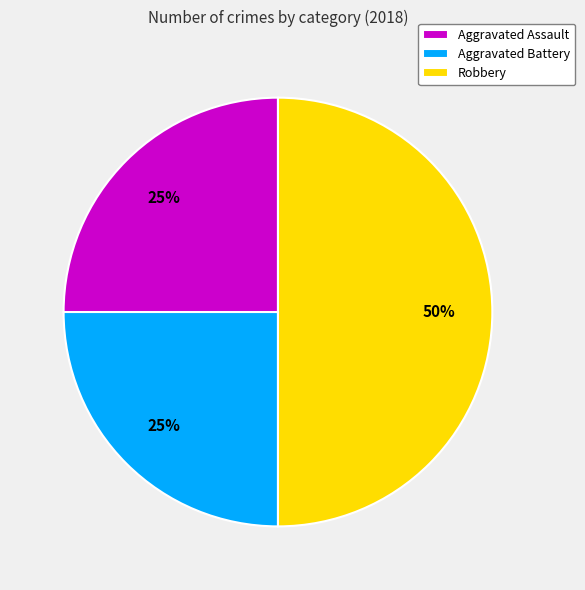

Combined, do Aggravated Assault and Robbery account for over 50%?

Yes